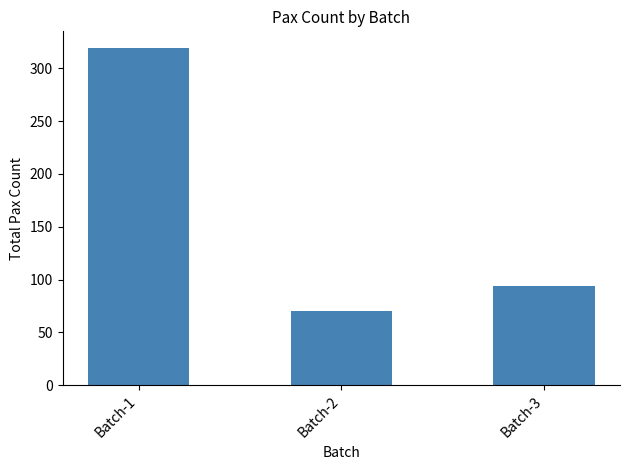

Reading left to right, what are all the values shown in this chart?

Batch-1=319	Batch-2=70	Batch-3=94